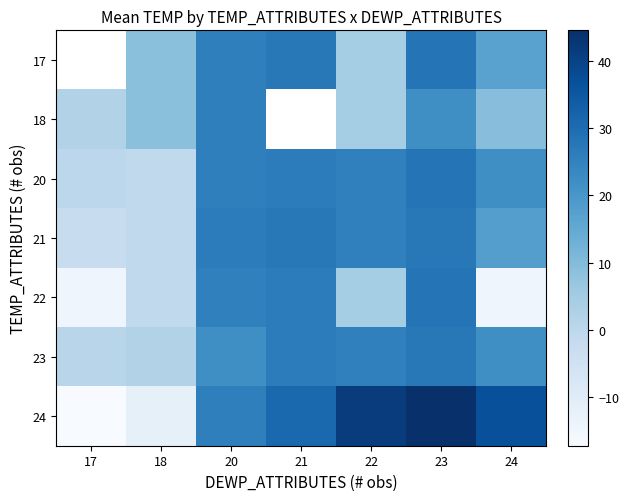

What is the total value across all series at 18?

4.6